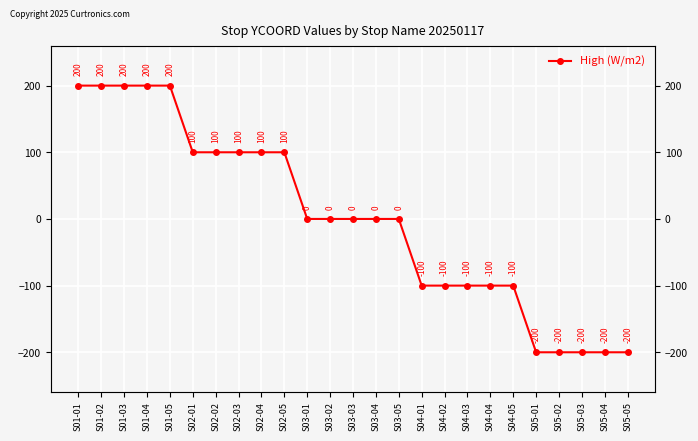

How many lines are shown in the chart?

1